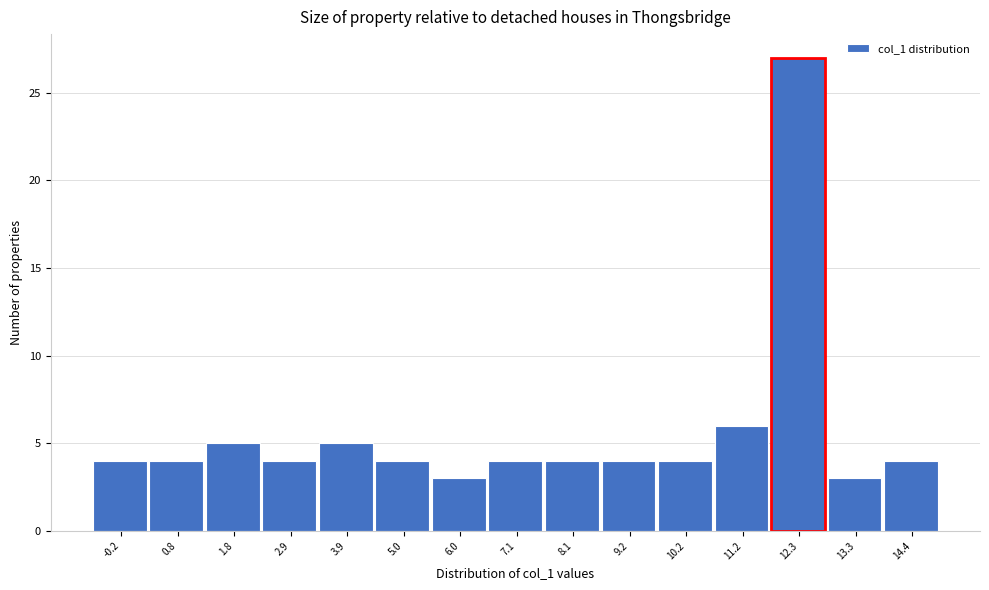

Reading right to left, transcribe all the data shown in this chart.

14.4=4	13.3=3	12.3=27	11.2=6	10.2=4	9.2=4	8.1=4	7.1=4	6.0=3	5.0=4	3.9=5	2.9=4	1.8=5	0.8=4	-0.2=4